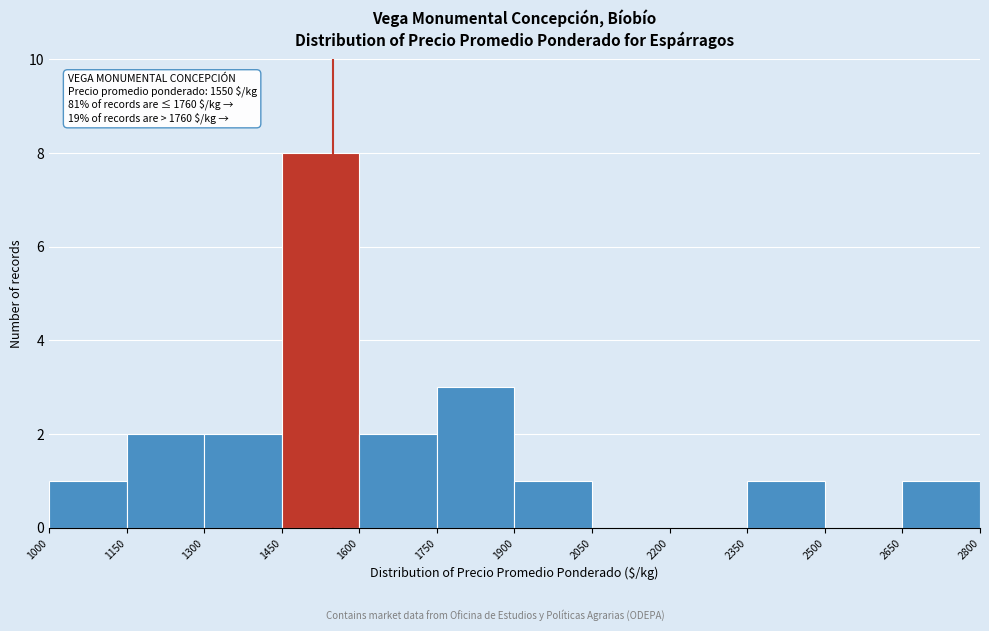

Which range on the x-axis has the tallest bar?

1450 to 1600